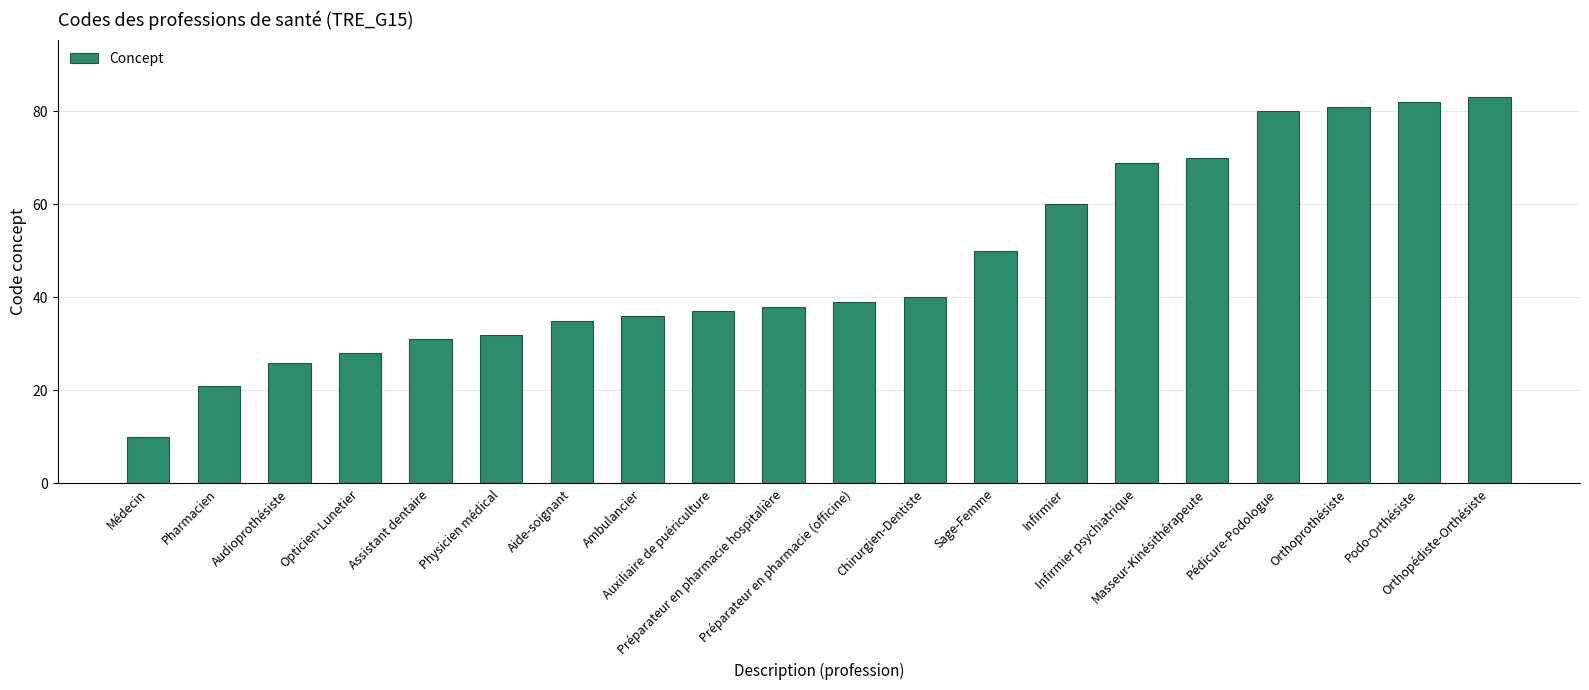

Where is the data nearest to the value 46?

Sage-Femme